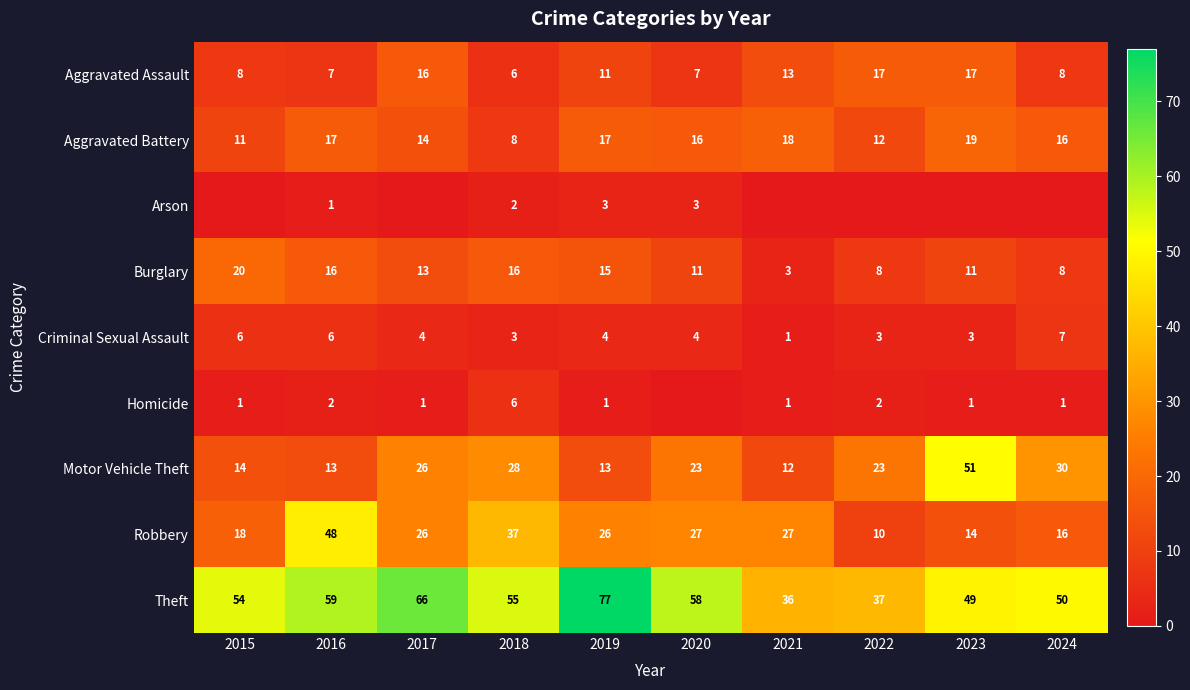

At which category is the sum across all series the highest?

2016